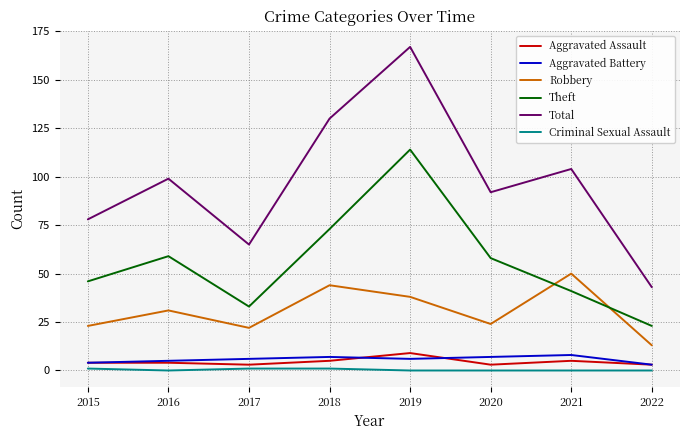

Count the number of categories in the chart.

8